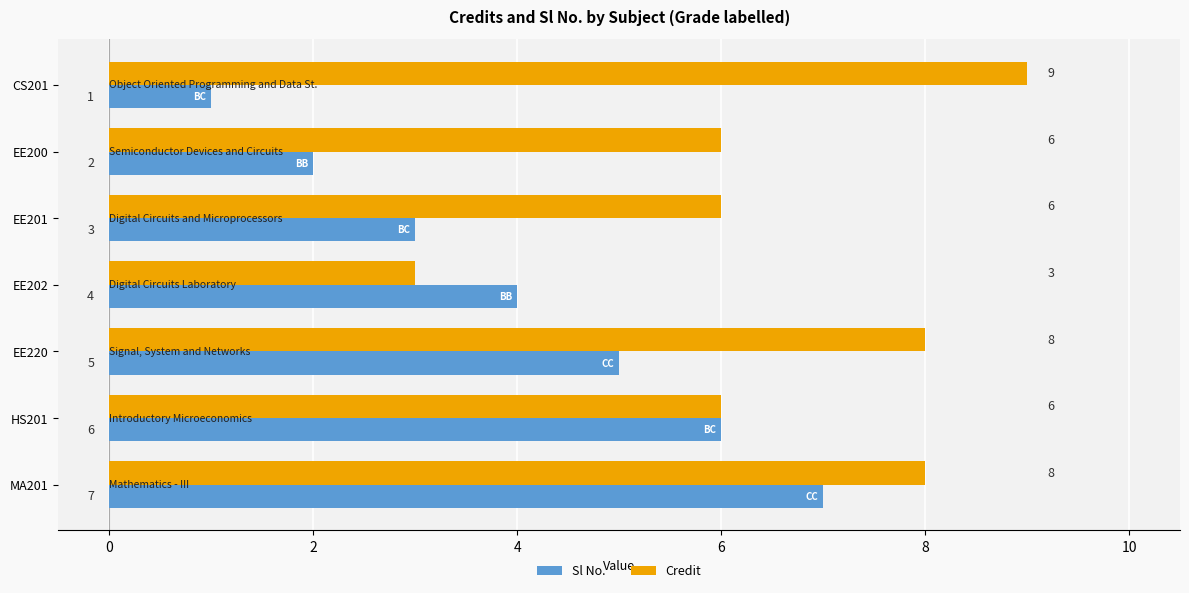

What is the greatest value displayed?

9